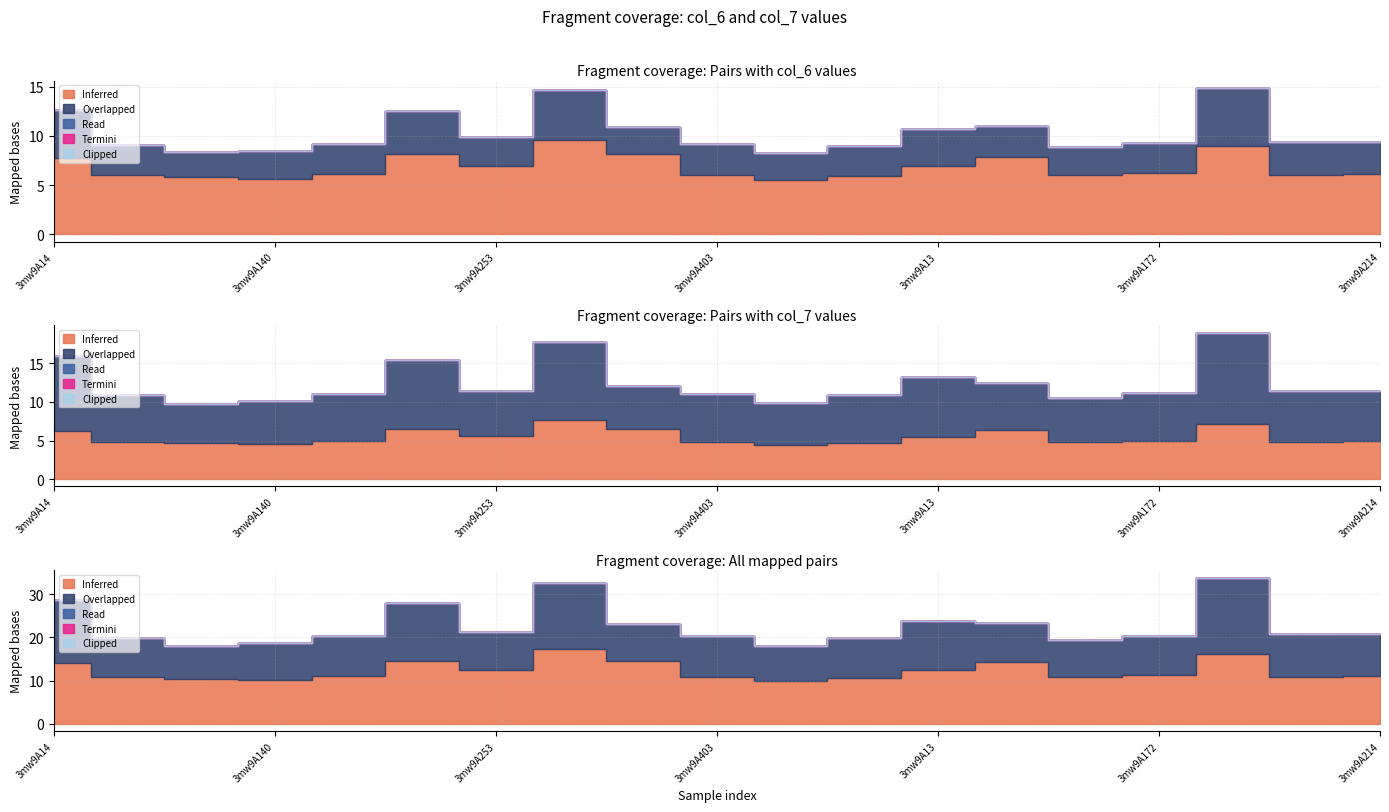

Between 3mw9A403 and 3mw9A140, which is larger?

3mw9A403